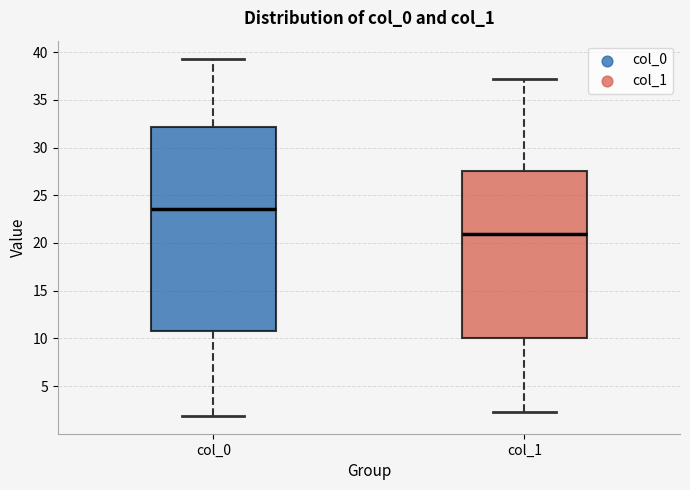

Where does the median line of the box for col_0 sit on the y-axis? The values are not printed on the chart, so give them approximately, as read against the axis.

23.5